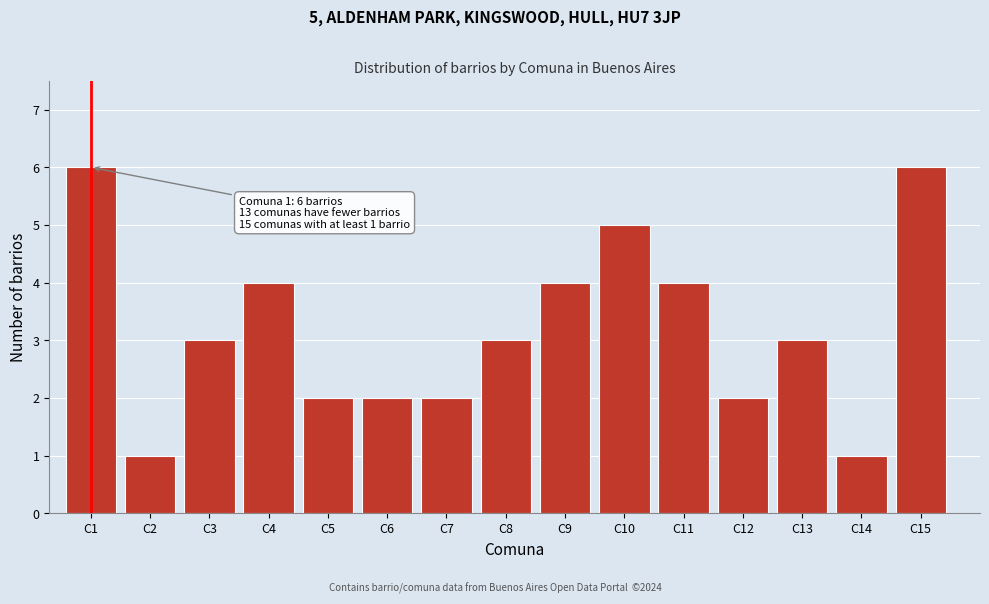

Reading right to left, extract all data points from this chart.

C15=6	C14=1	C13=3	C12=2	C11=4	C10=5	C9=4	C8=3	C7=2	C6=2	C5=2	C4=4	C3=3	C2=1	C1=6